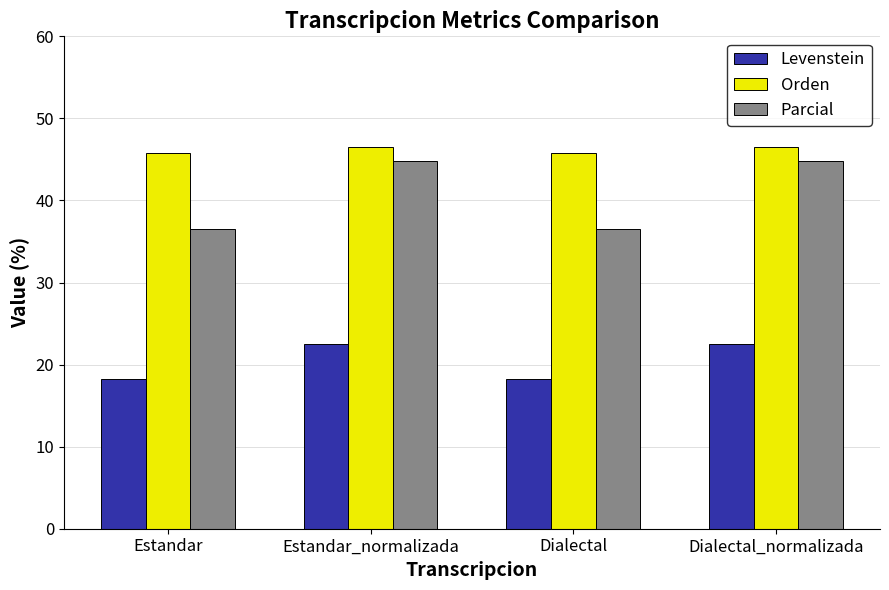

The value of Levenstein at Dialectal is 6.0. True or false?

False